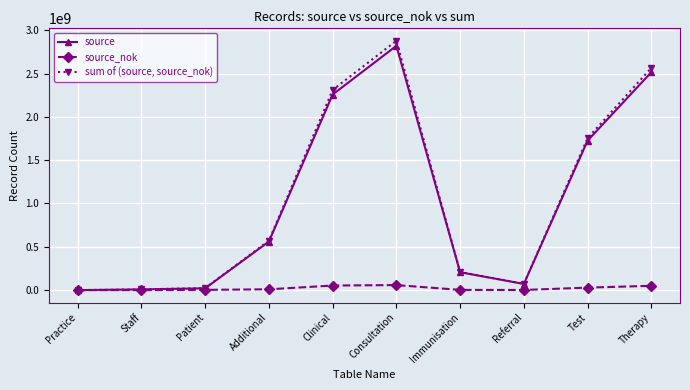

How many distinct data groups are displayed?

3